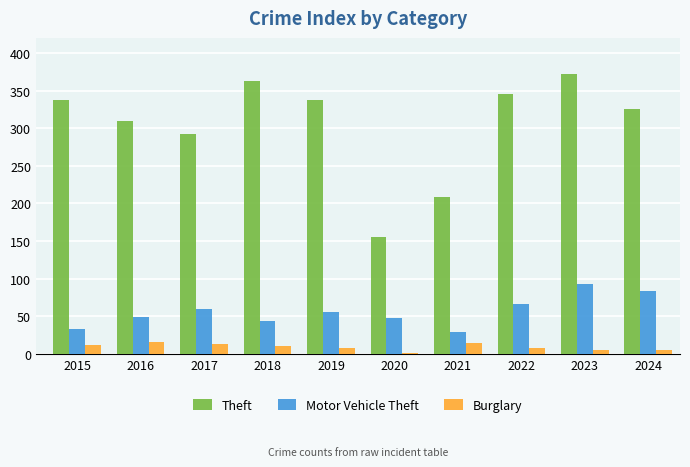

Read the Motor Vehicle Theft value at 2019, to the nearest 10.

60